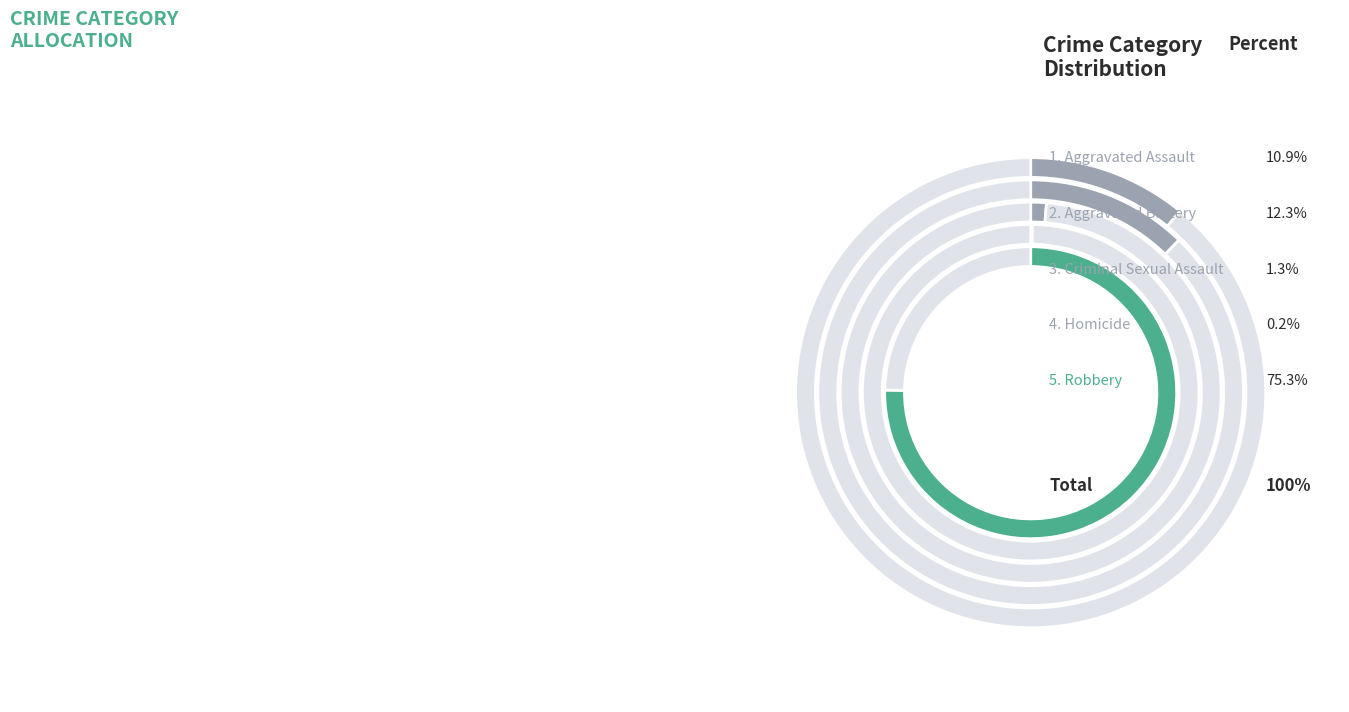

To the nearest percent, what is the combined percentage of Homicide and Aggravated Battery?

12%